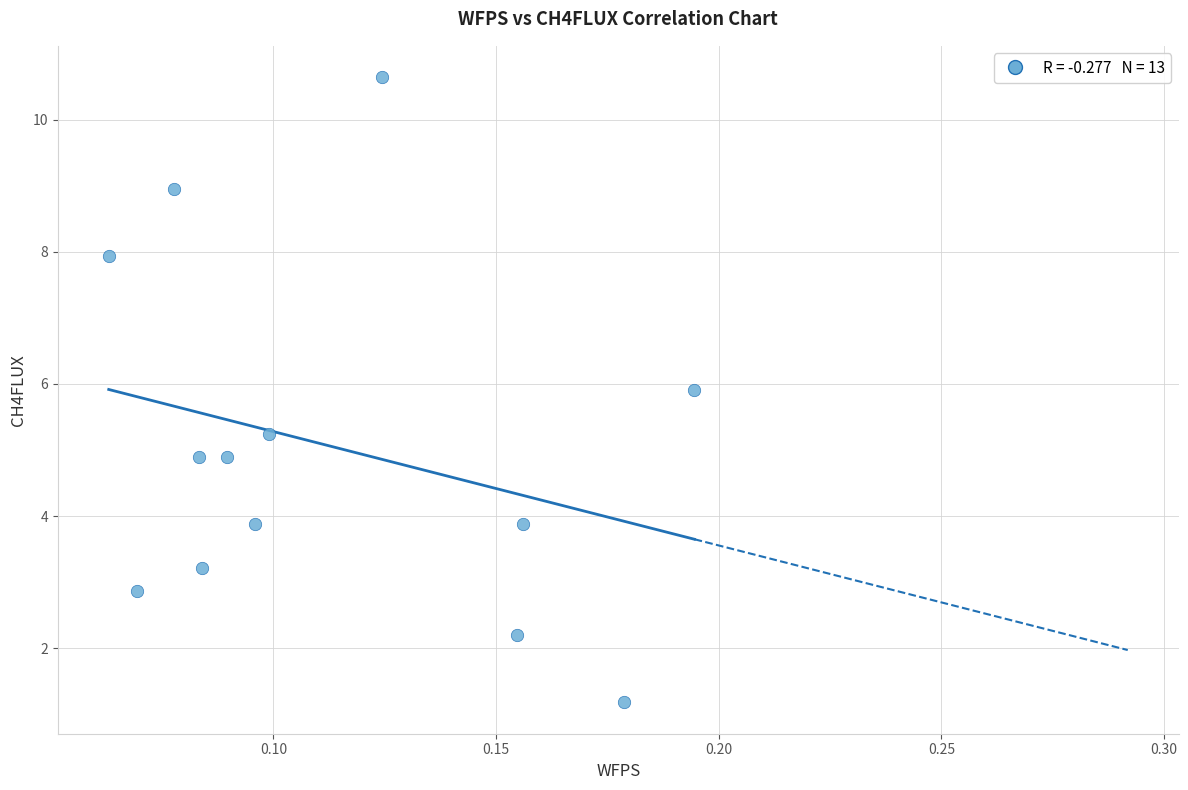

What is the range of Y values (max minus min)?

9.5